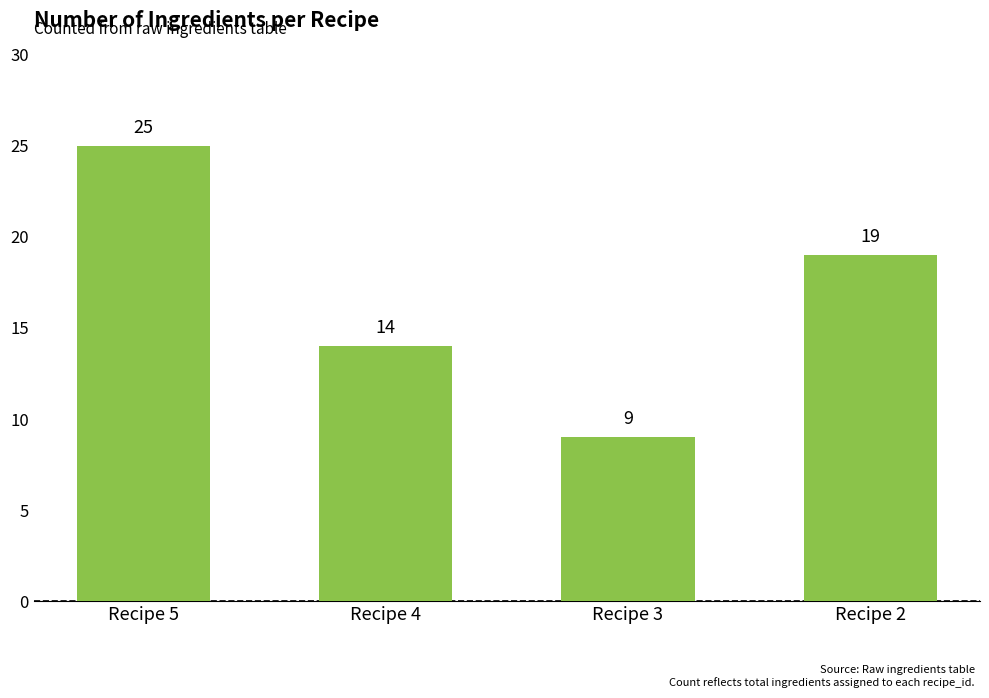

Rank the categories by value from highest to lowest.

Recipe 5, Recipe 2, Recipe 4, Recipe 3